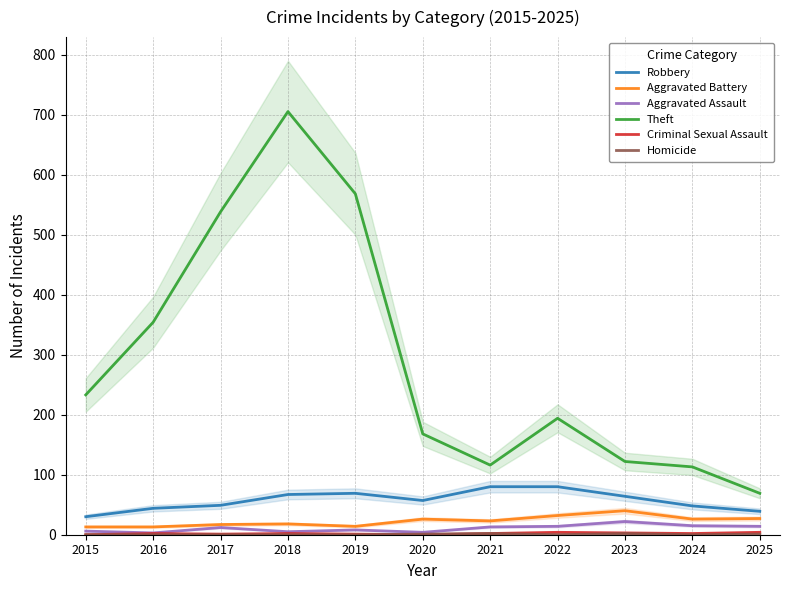

Reading left to right, extract all data points from this chart.

Robbery: 30	44	49	67	69	57	80	80	64	48	39
Aggravated Battery: 13	13	17	18	14	26	23	32	40	26	27
Aggravated Assault: 6	3	12	5	8	4	13	14	22	15	14
Theft: 233	354	538	705	568	168	116	194	122	113	69
Criminal Sexual Assault: 0	2	1	2	1	0	2	4	3	2	4
Homicide: 0	0	0	0	0	1	2	0	2	0	1